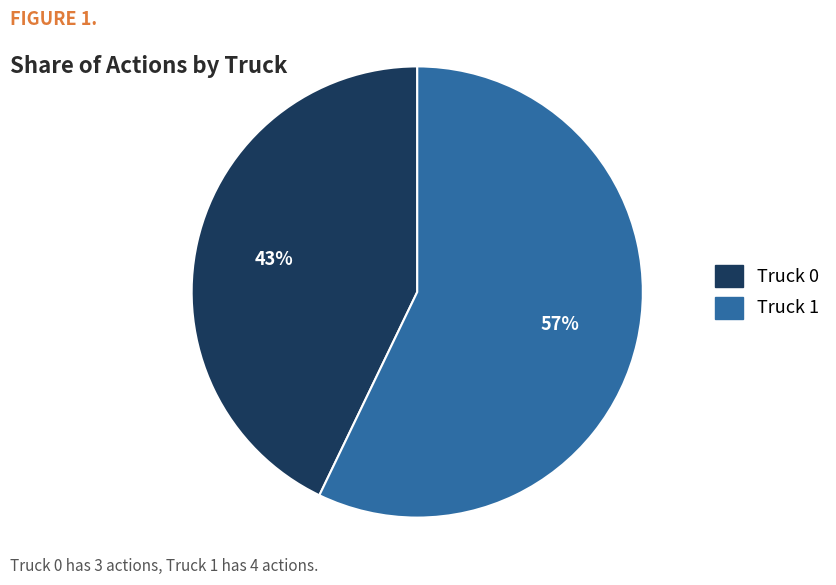

To the nearest percent, what is the difference between the Truck 0 and Truck 1 slice percentages?

14%